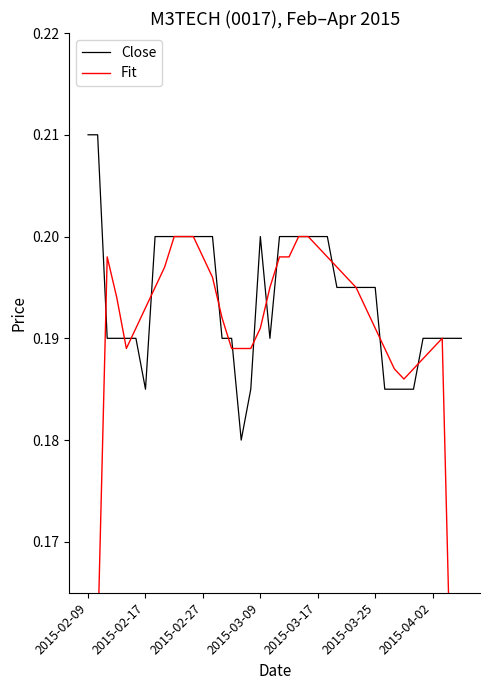

True or false: Close has a value of 0.2 at 2015-03-17.

True